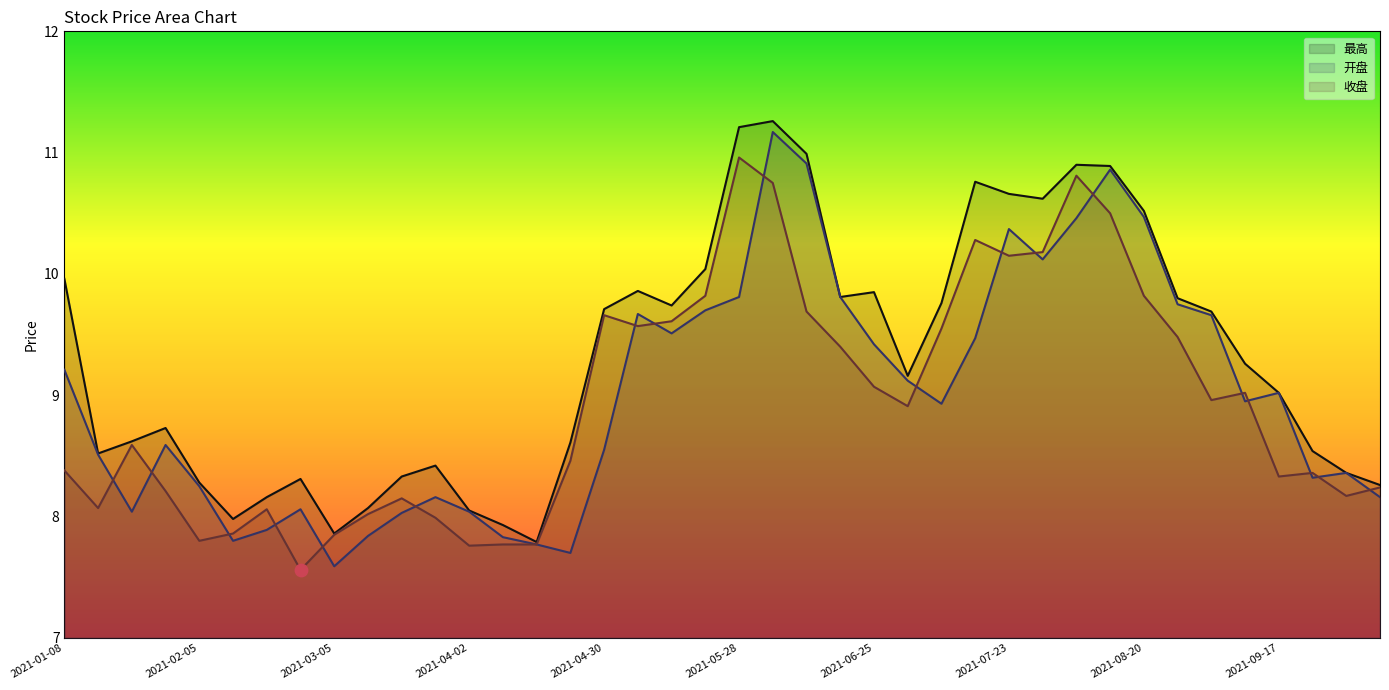

At which category is the sum across all series the highest?

2021-06-04